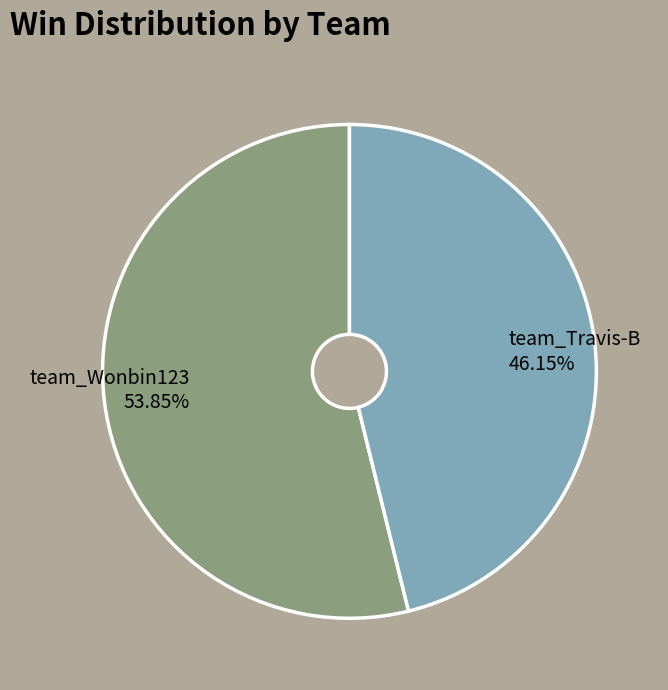

What is the ratio of the value at team_Wonbin123 to the value at team_Travis-B?

1.2